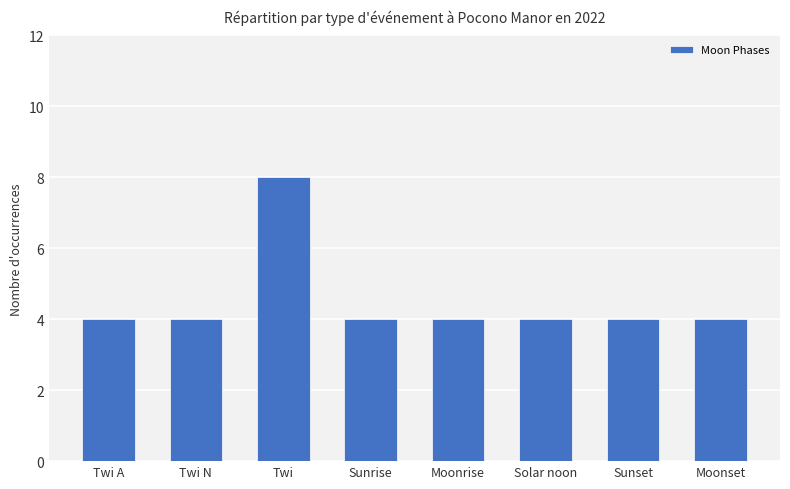

What is the minimum value shown in the chart?

4